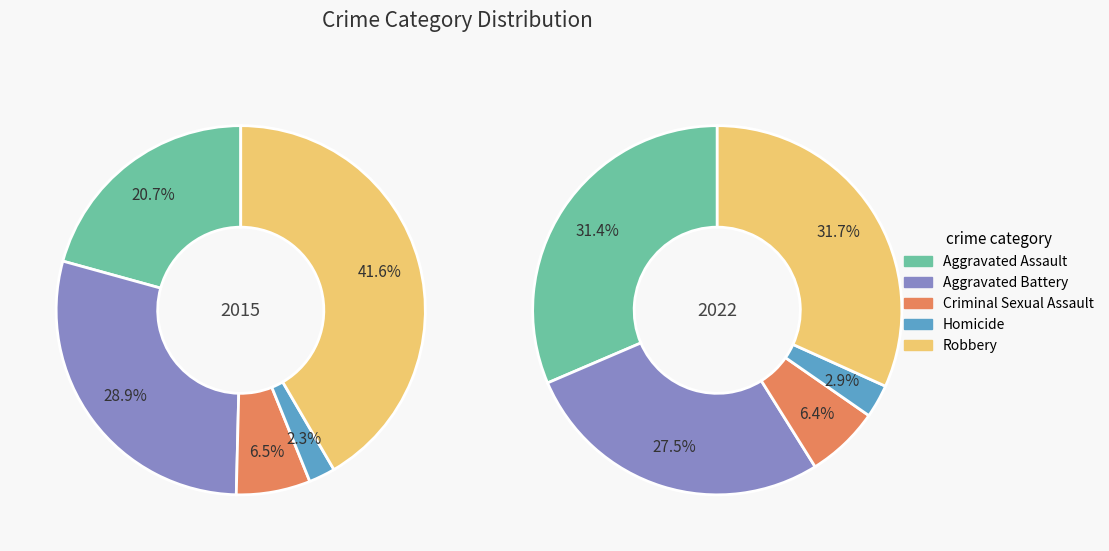

To the nearest percent, what portion does Homicide represent?

3%